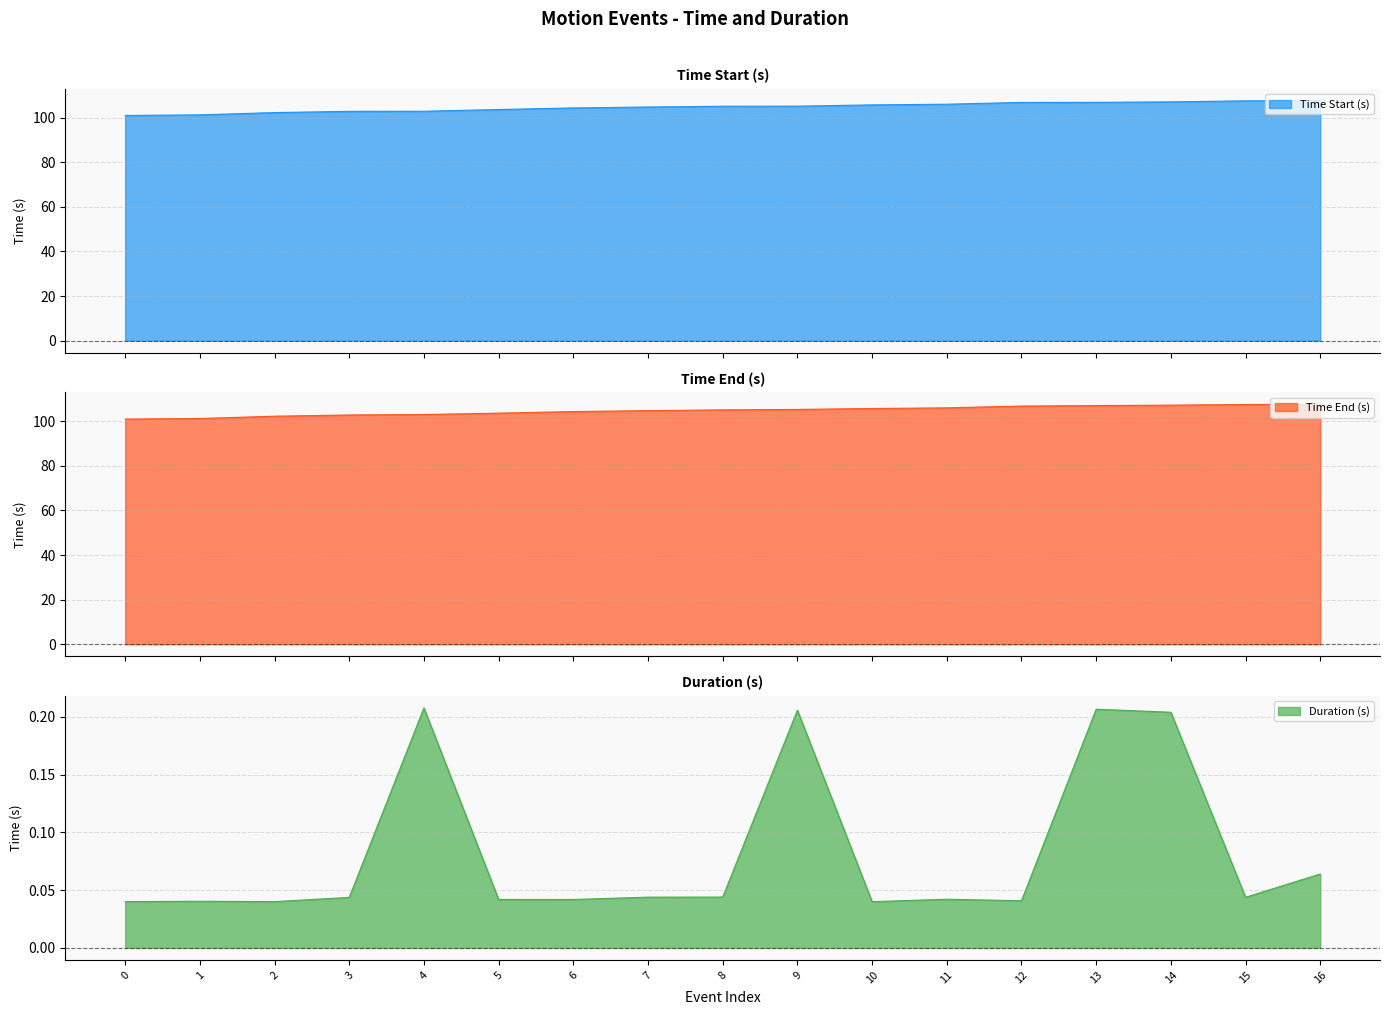

Where does the Time End (s) series first go above 105?

8